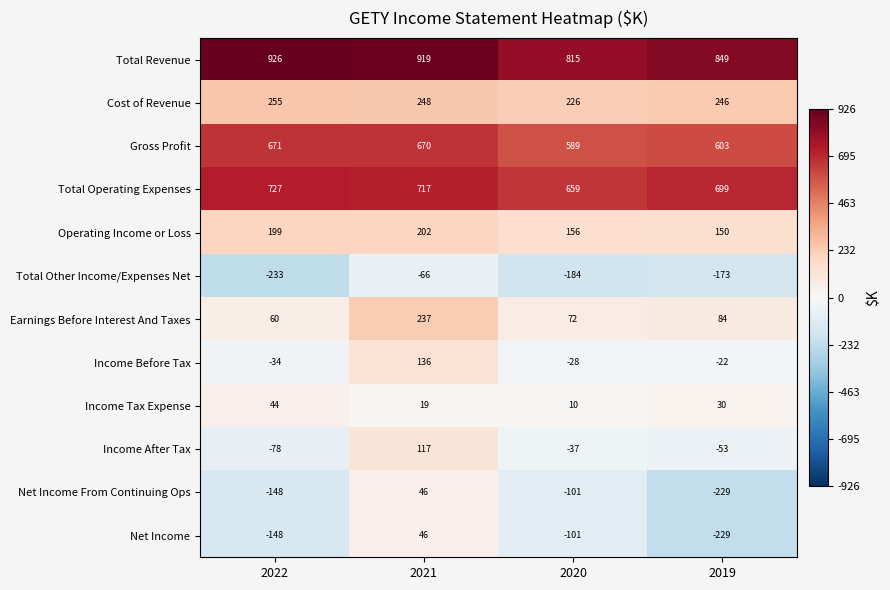

How many series are shown in this chart?

12